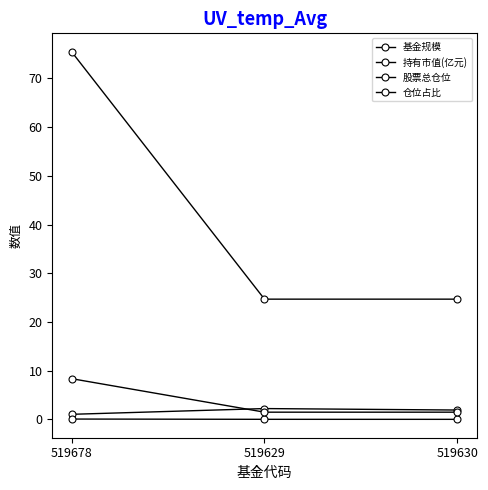

True or false: 仓位占比 has a value of 1.5 at 519629.

True